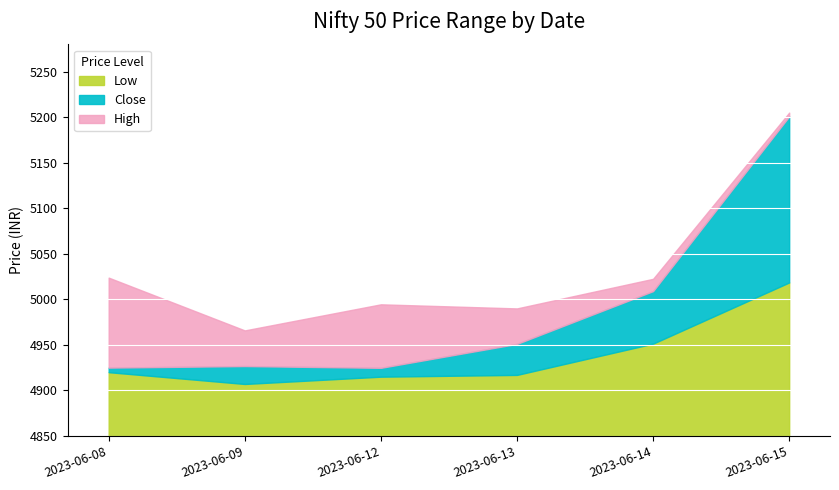

In Low, how many points are lower than both neighbors (excluding endpoints)?

1